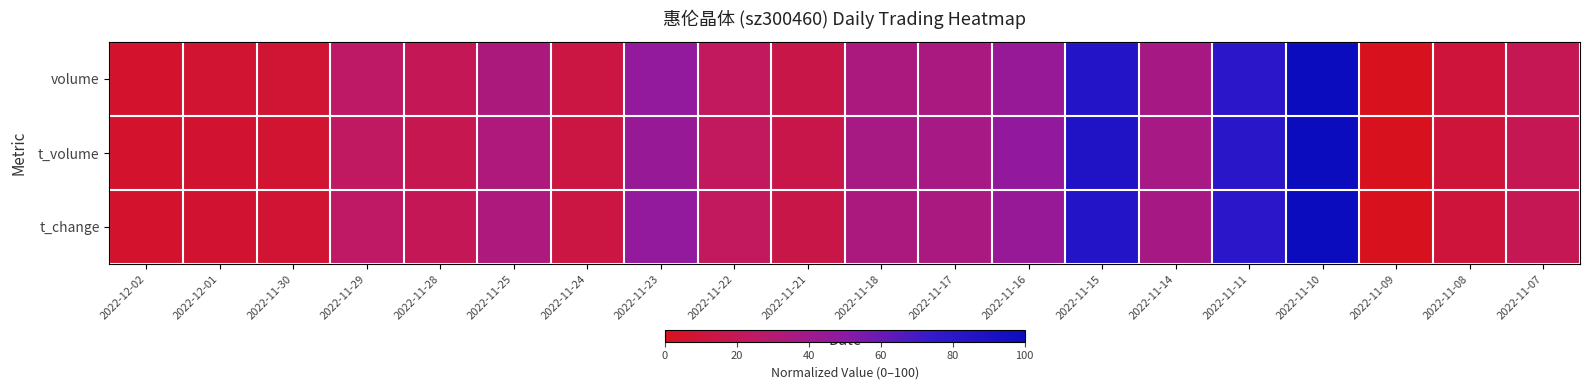

Reading right to left, transcribe all the data shown in this chart.

volume: 2022-11-07=19.0	2022-11-08=10.3	2022-11-09=0.0	2022-11-10=100.0	2022-11-11=79.9	2022-11-14=37.2	2022-11-15=84.8	2022-11-16=44.8	2022-11-17=35.2	2022-11-18=34.5	2022-11-21=15.1	2022-11-22=22.2	2022-11-23=46.7	2022-11-24=13.2	2022-11-25=34.0	2022-11-28=19.9	2022-11-29=25.4	2022-11-30=8.0	2022-12-01=7.1	2022-12-02=5.8
t_volume: 2022-11-07=19.1	2022-11-08=10.1	2022-11-09=0.0	2022-11-10=100.0	2022-11-11=80.1	2022-11-14=36.7	2022-11-15=86.9	2022-11-16=47.2	2022-11-17=36.8	2022-11-18=36.5	2022-11-21=15.7	2022-11-22=22.5	2022-11-23=44.0	2022-11-24=12.6	2022-11-25=33.3	2022-11-28=17.6	2022-11-29=24.0	2022-11-30=7.3	2022-12-01=6.7	2022-12-02=5.5
t_change: 2022-11-07=18.9	2022-11-08=10.3	2022-11-09=0.0	2022-11-10=100.0	2022-11-11=80.1	2022-11-14=37.2	2022-11-15=84.7	2022-11-16=44.9	2022-11-17=35.2	2022-11-18=34.6	2022-11-21=15.0	2022-11-22=22.3	2022-11-23=46.8	2022-11-24=13.0	2022-11-25=33.9	2022-11-28=19.6	2022-11-29=24.9	2022-11-30=7.6	2022-12-01=6.6	2022-12-02=5.6